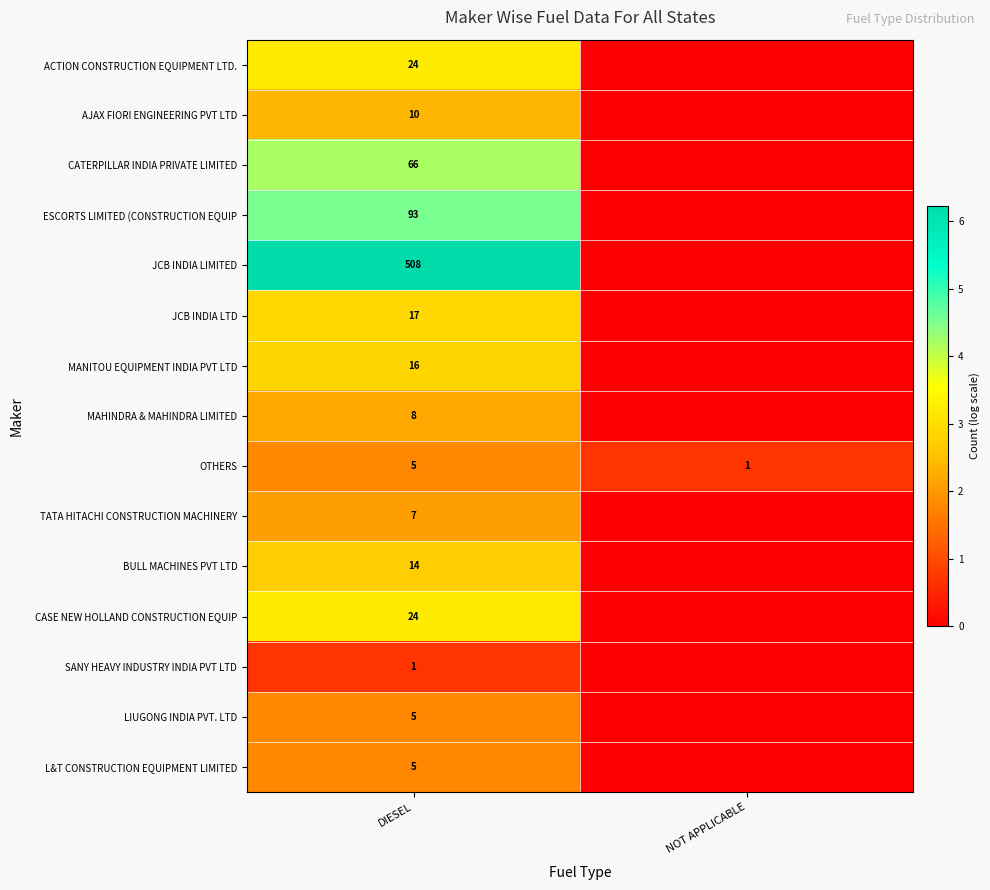

How many distinct data groups are displayed?

15